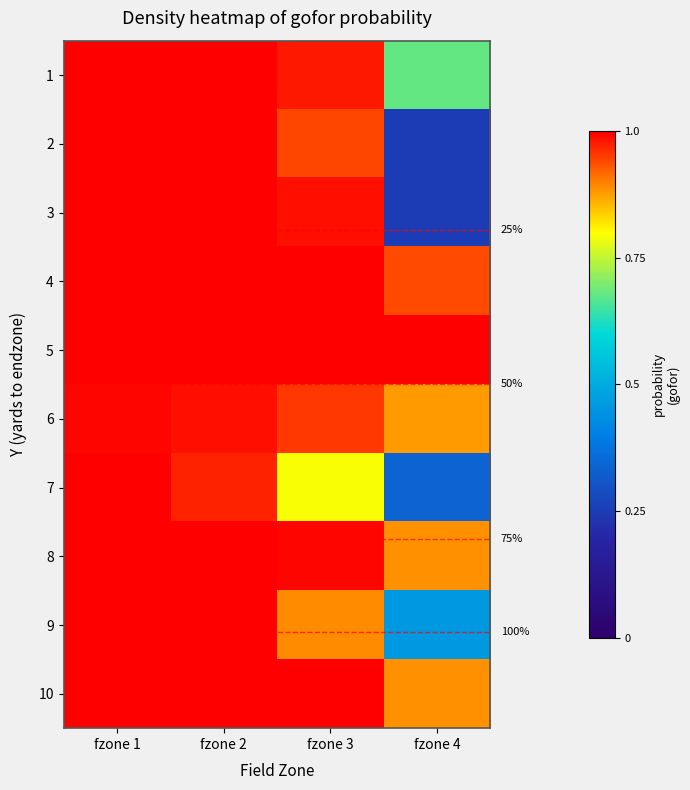

At which category is the sum across all series the highest?

fzone 1